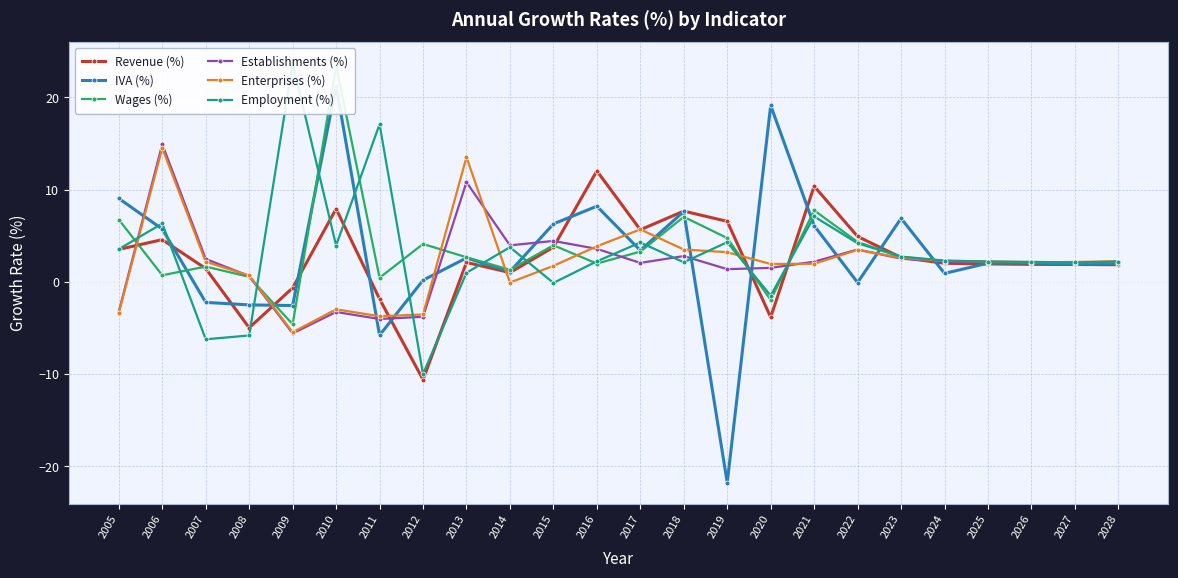

What is the highest value of the Establishments (%) series?

14.9